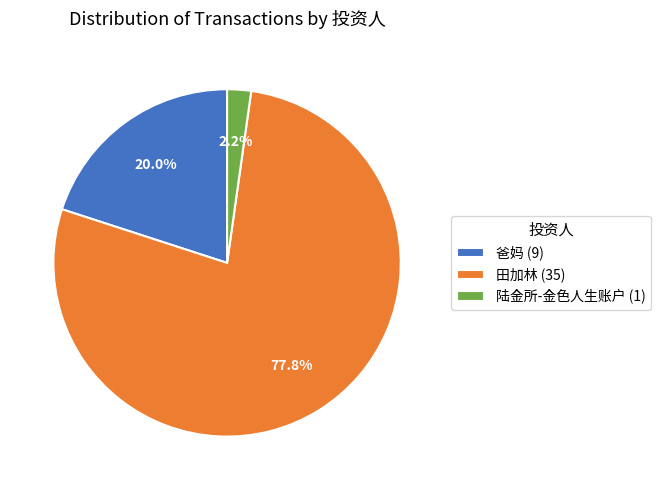

True or false: 爸妈 accounts for 20% of the total.

True